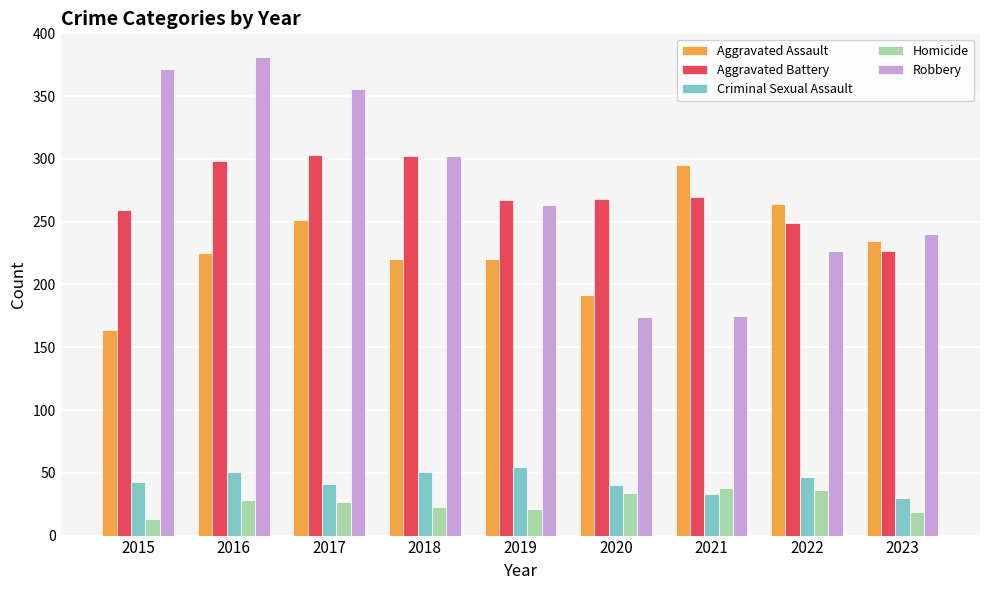

What is the difference between the second highest and minimum values in the Homicide series?

23